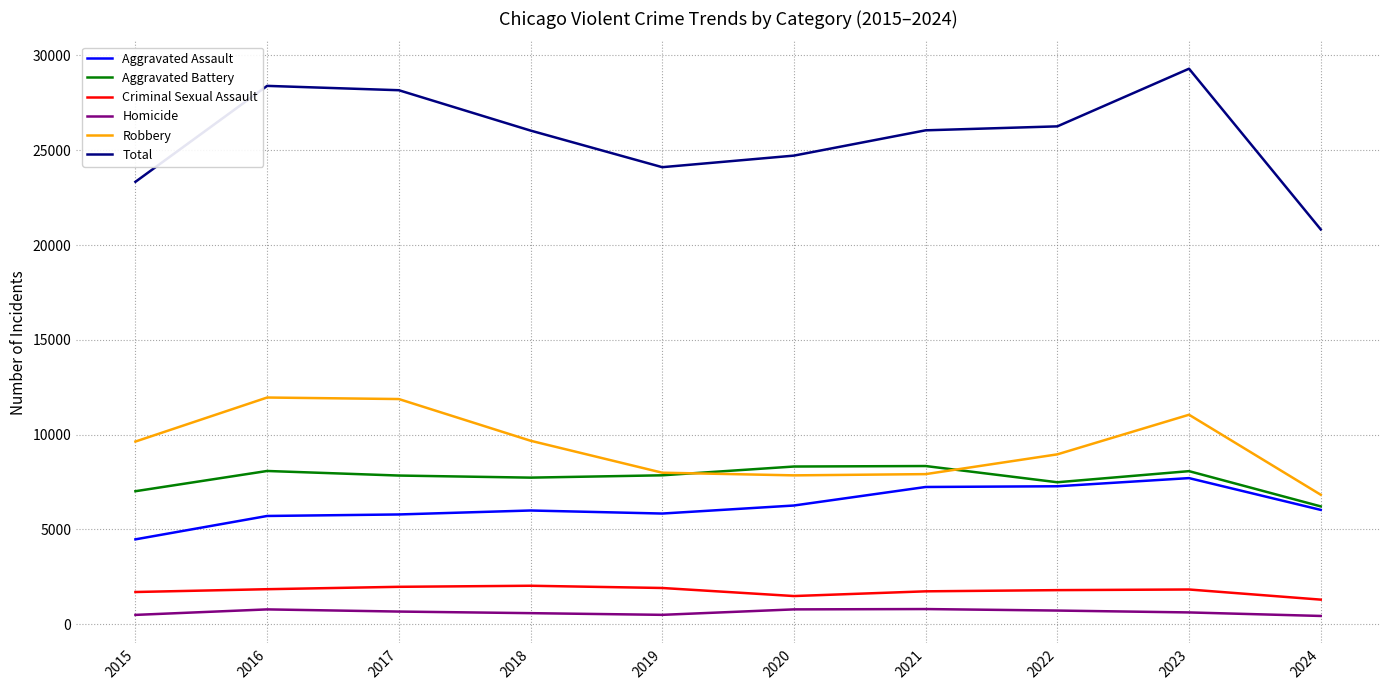

Is the value of Criminal Sexual Assault at 2019 greater than the value of Homicide at 2018?

Yes